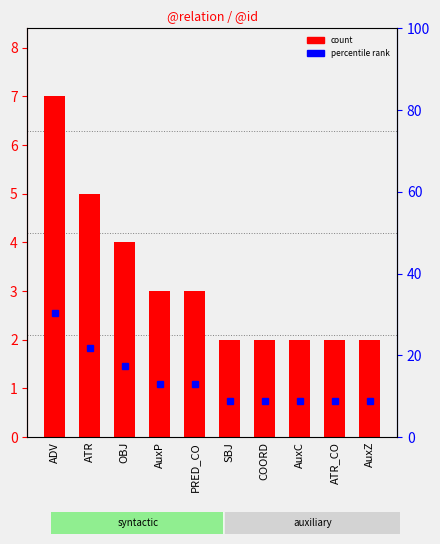

What is the label of the 7th bar from the right?

AuxP